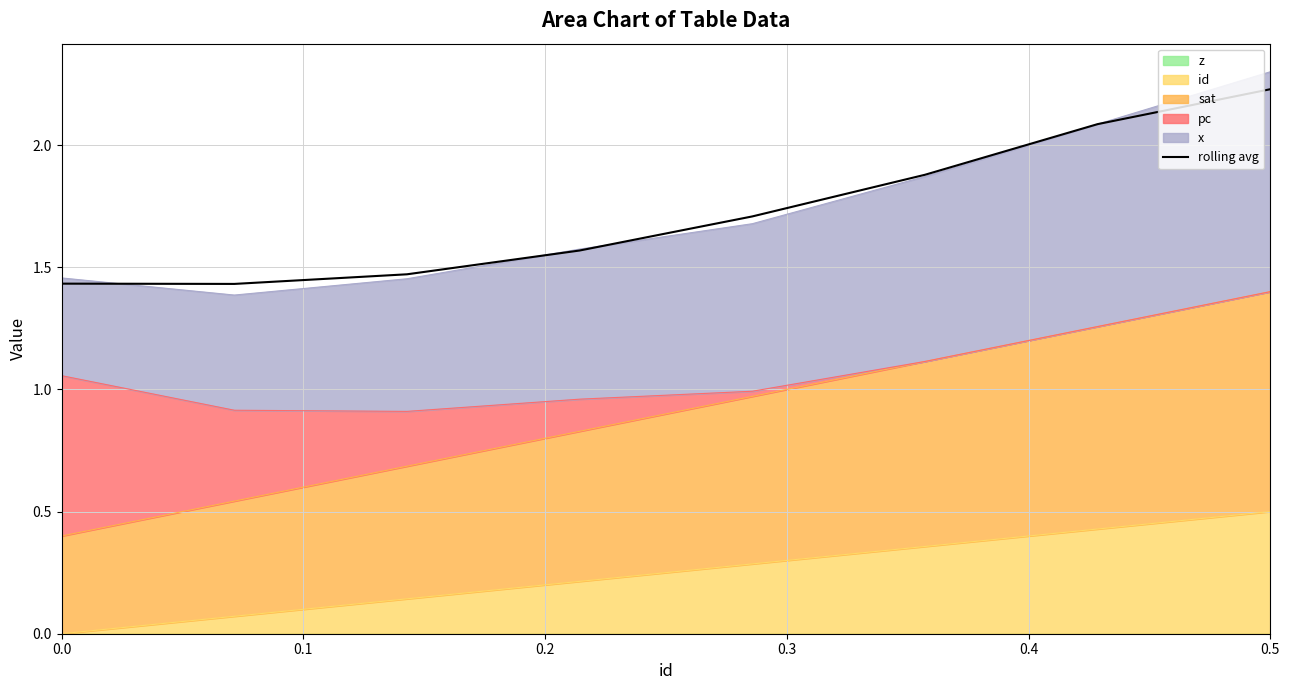

At which label is the value closest to 1?

0.1